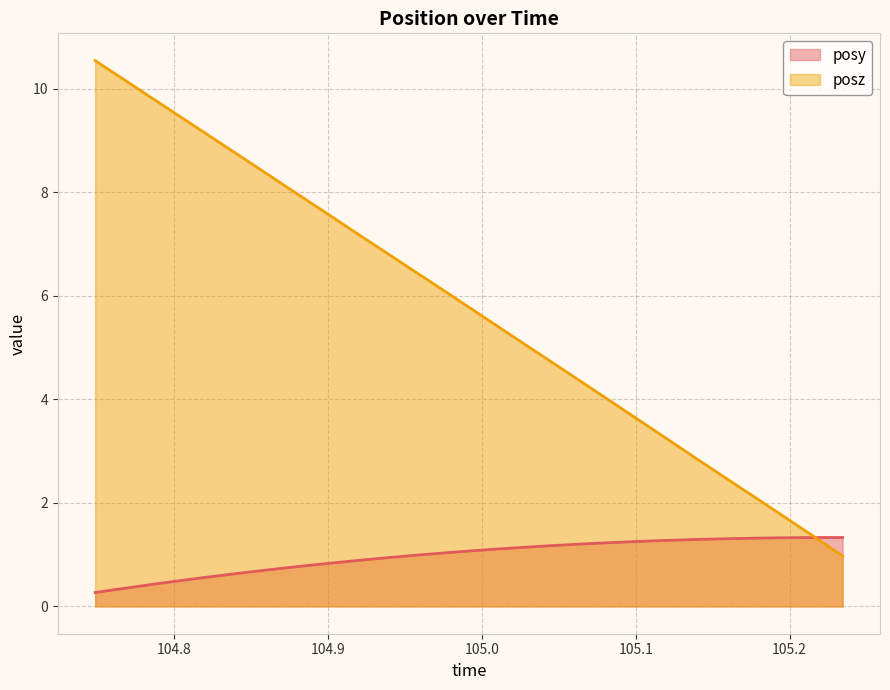

Reading right to left, list all the values displayed in this chart.

posy: 1.3	1.3	1.3	1.3	1.3	1.3	1.3	1.3	1.3	1.3	1.2	1.2	1.2	1.2	1.2	1.1	1.1	1.1	1.1	1.0	1.0	1.0	0.9	0.9	0.8	0.8	0.7	0.7	0.7	0.6	0.6	0.5	0.4	0.4	0.3	0.3
posz: 1.0	1.3	1.5	1.8	2.1	2.3	2.6	2.9	3.2	3.5	3.7	4.0	4.3	4.5	4.8	5.1	5.4	5.7	5.9	6.2	6.5	6.7	7.0	7.3	7.5	7.8	8.1	8.4	8.6	8.9	9.2	9.5	9.7	10.0	10.3	10.5